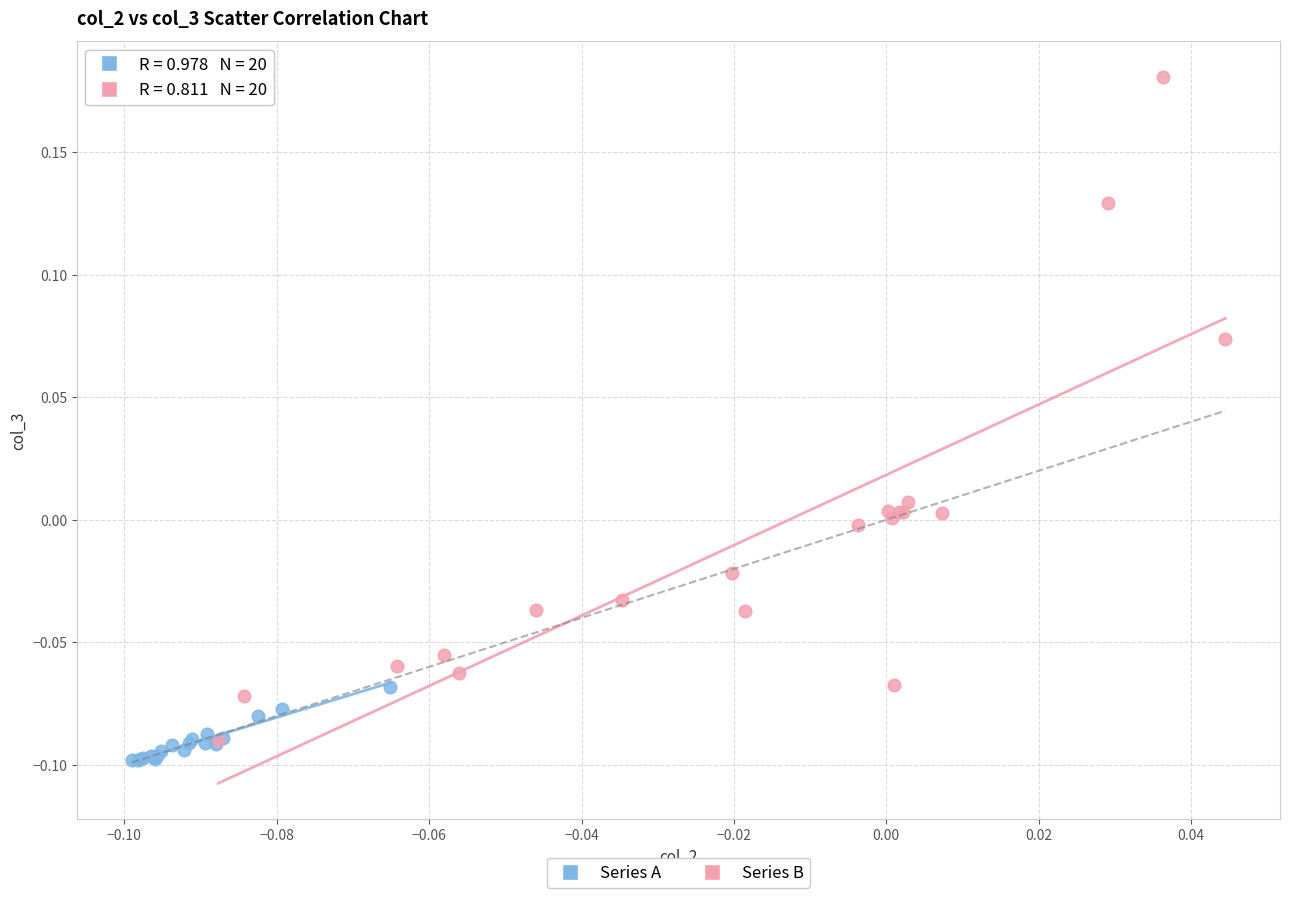

Which series has the widest spread of Y values?

Series B